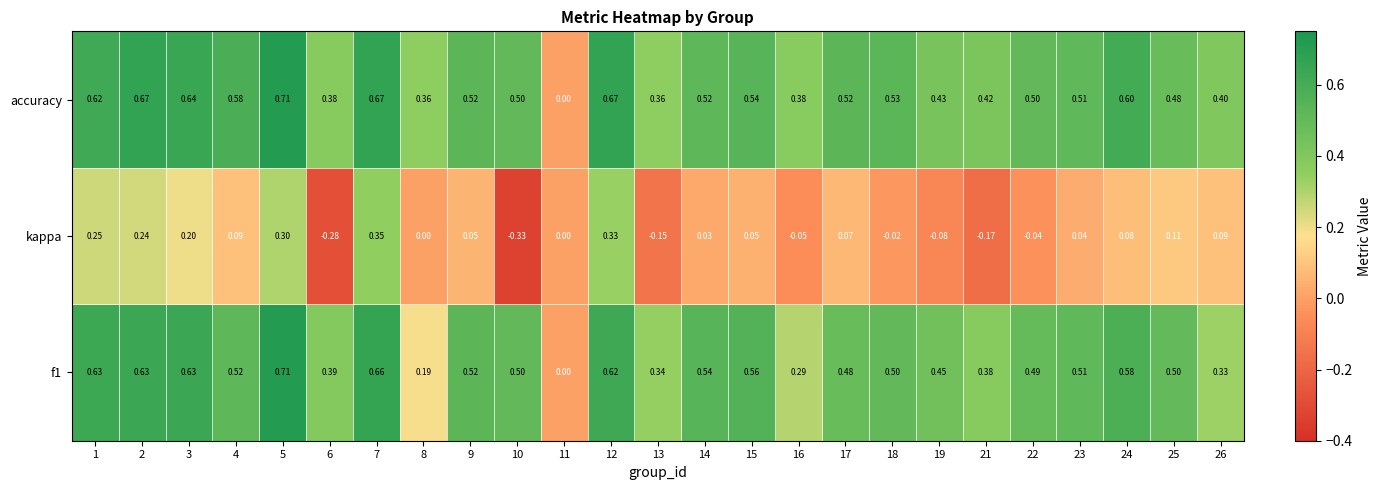

Which series has the largest total across all categories?

accuracy